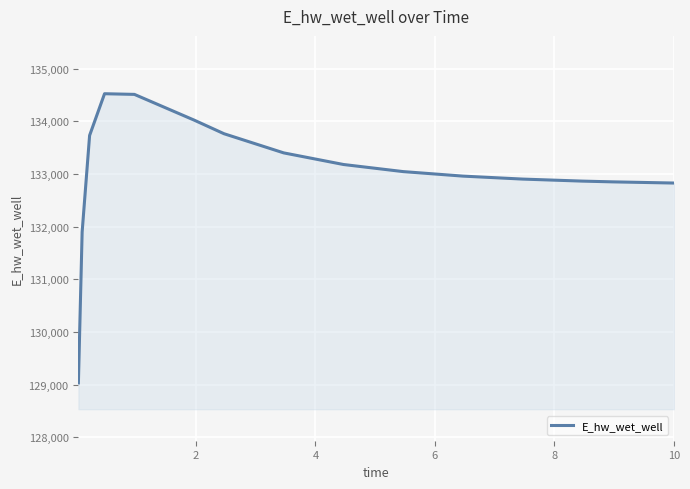

What is the smallest value displayed?

129032.5